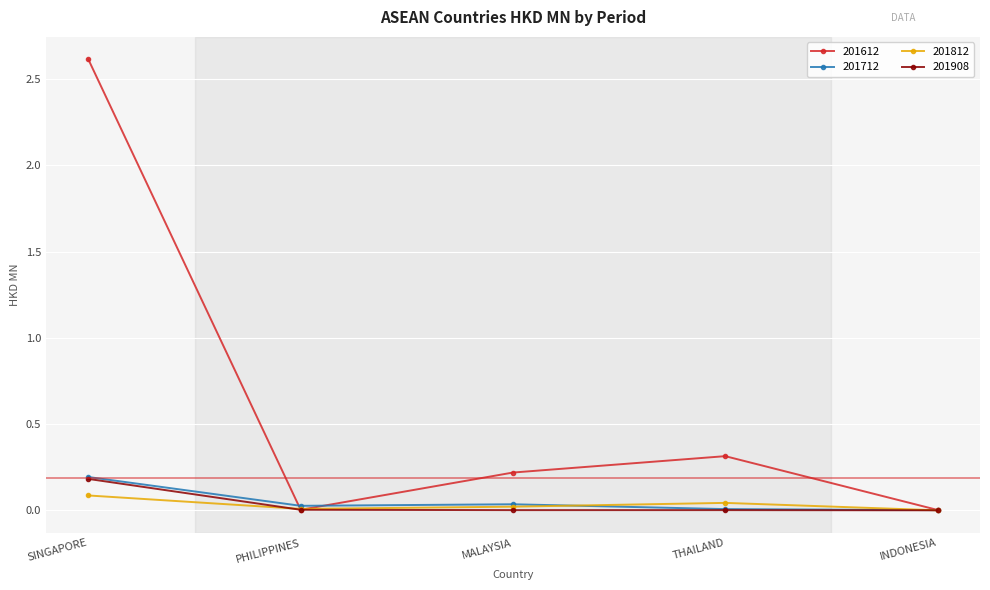

How many interior local peaks does the 201612 series have?

1